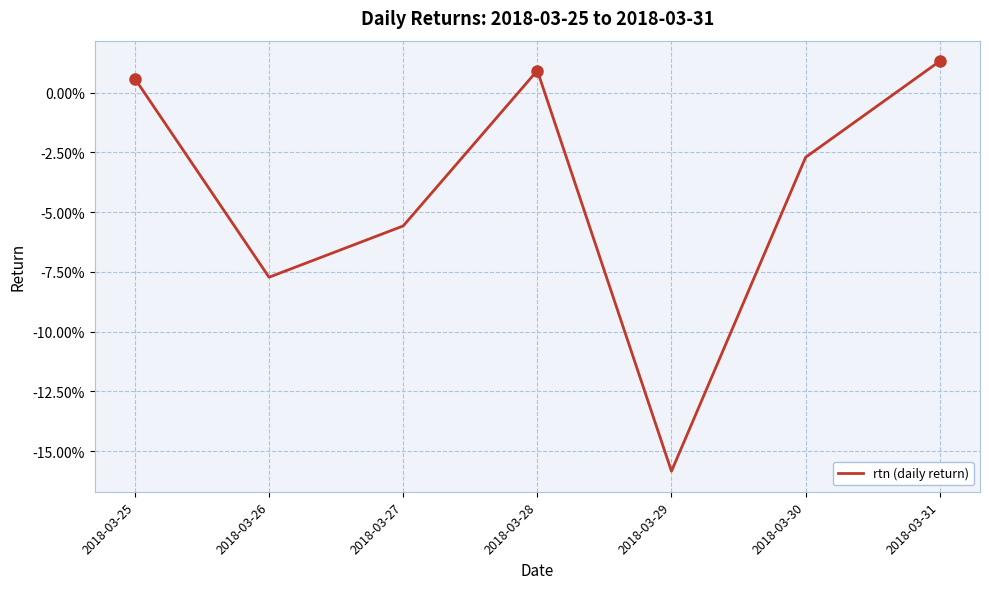

At which label does the data first exceed 0?

2018-03-25